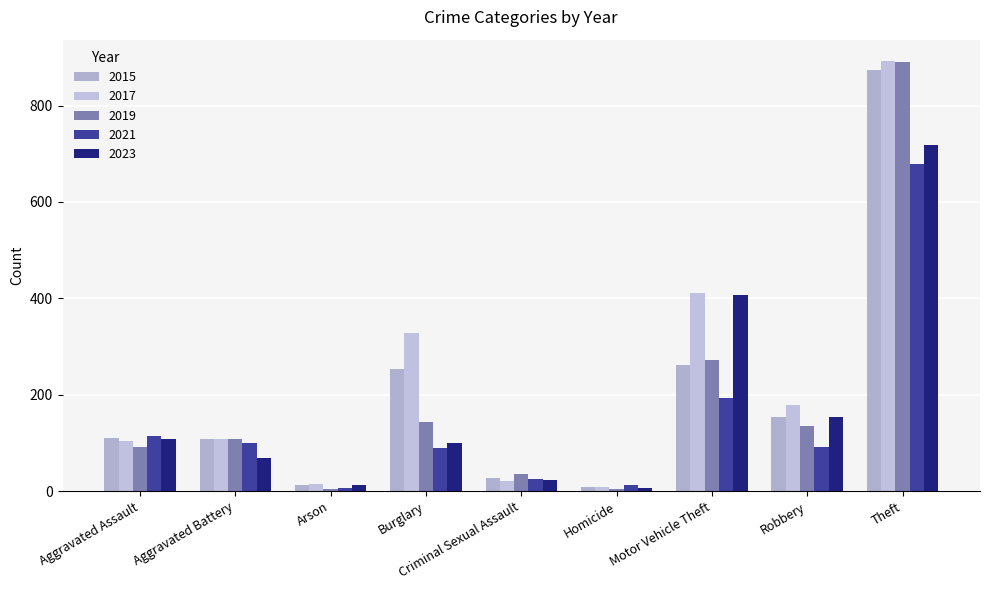

How many data points in 2017 are less than 108?

4